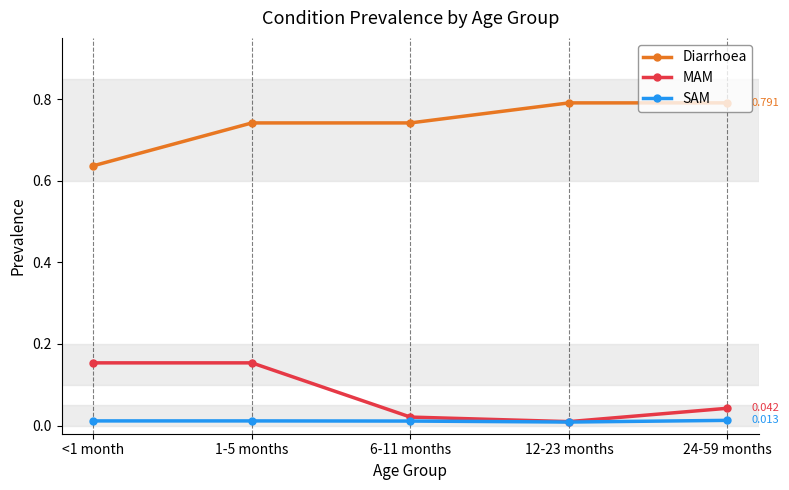

Rank the series at <1 month from lowest to highest value.

SAM, MAM, Diarrhoea